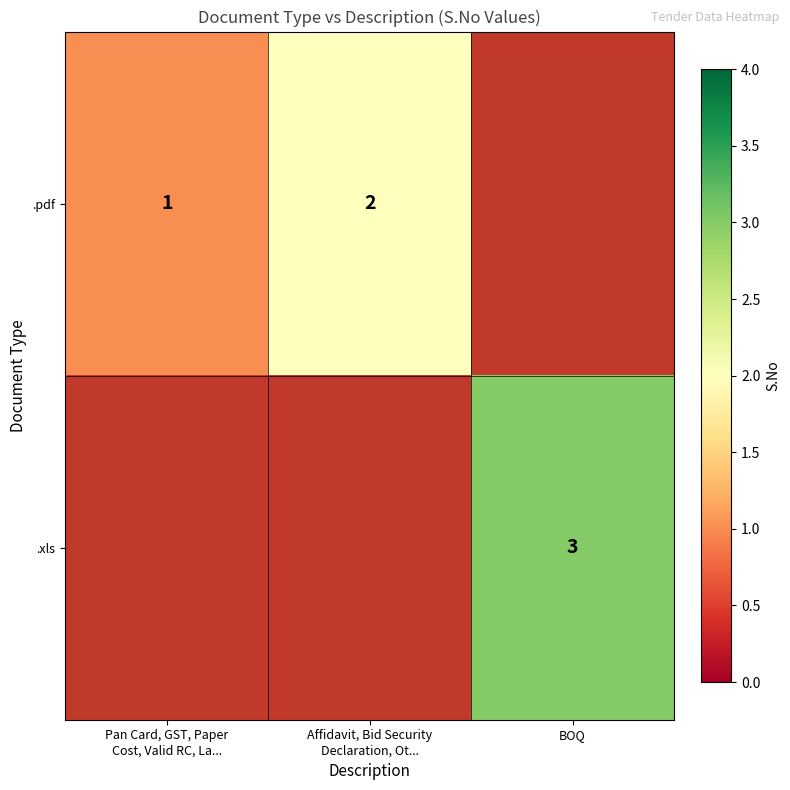

The value of .xls at BOQ is 3. True or false?

True